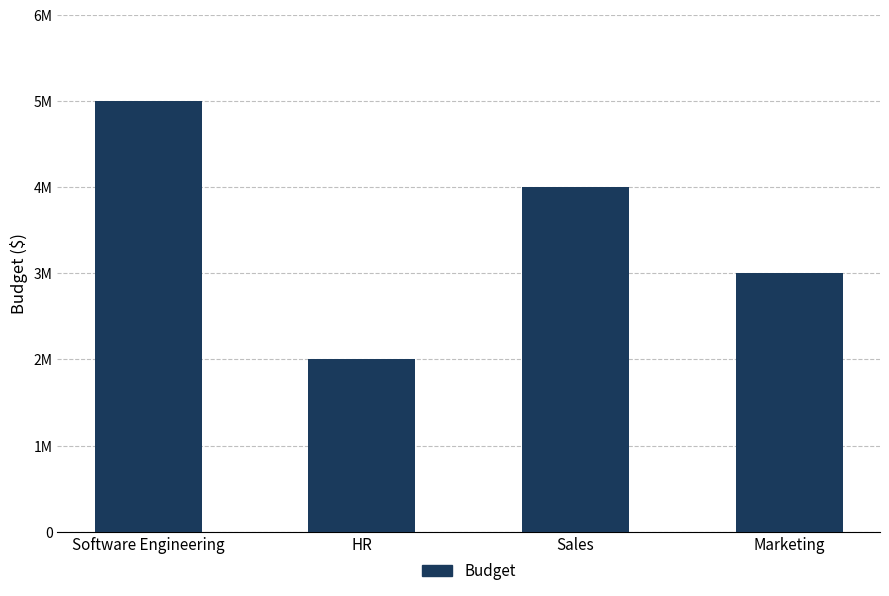

Rank the categories by value from highest to lowest.

Software Engineering, Sales, Marketing, HR